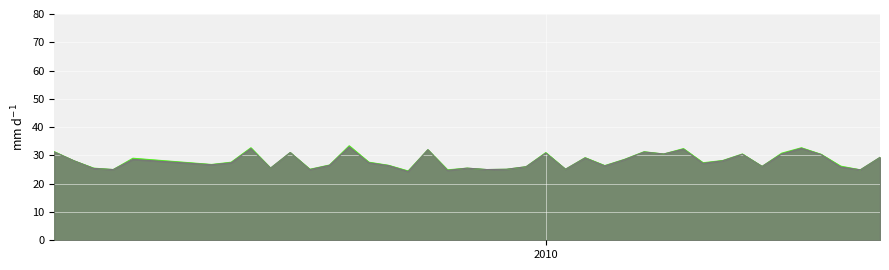

How many lines are shown in the chart?

2